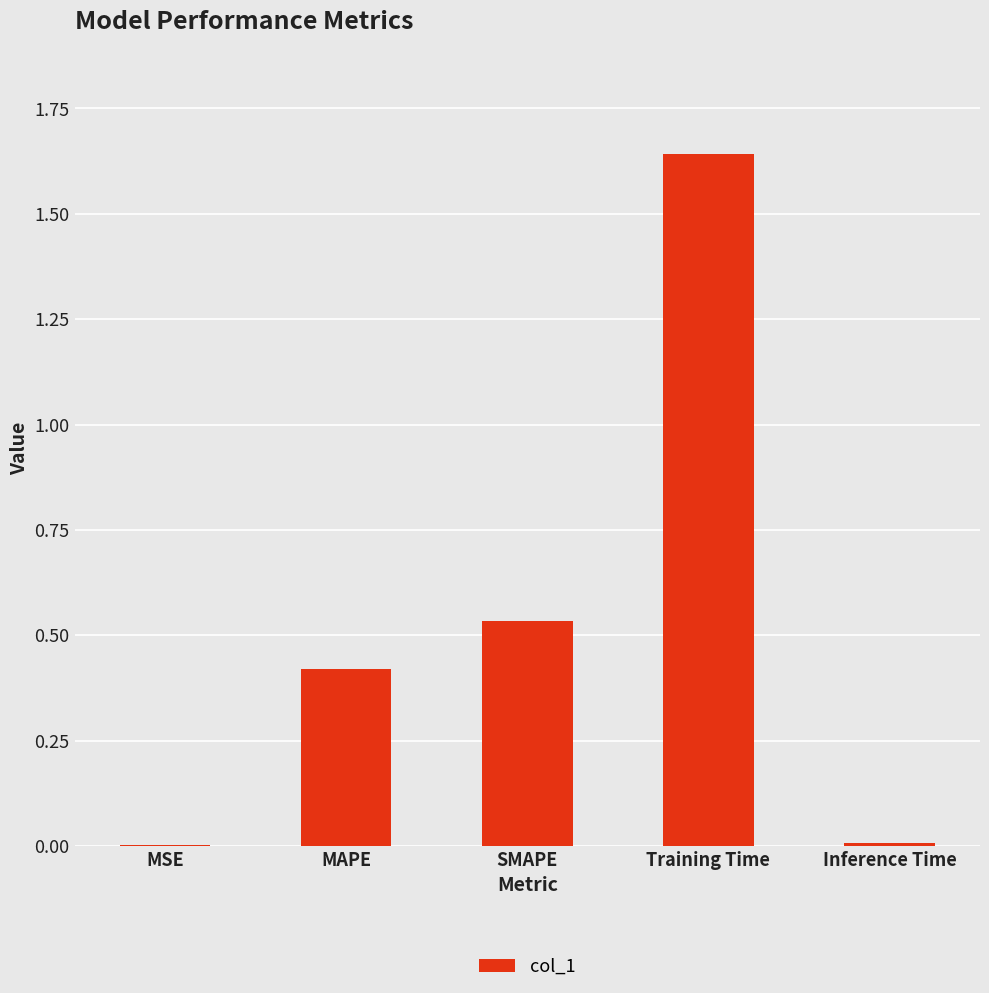

What is the change in value from MAPE to SMAPE?

+0.1